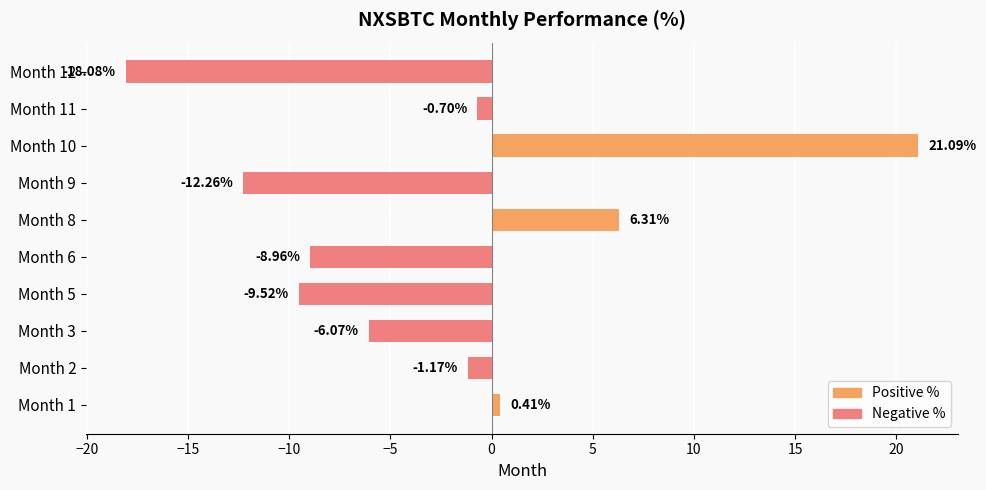

At which label is the value closest to 1?

Month 1